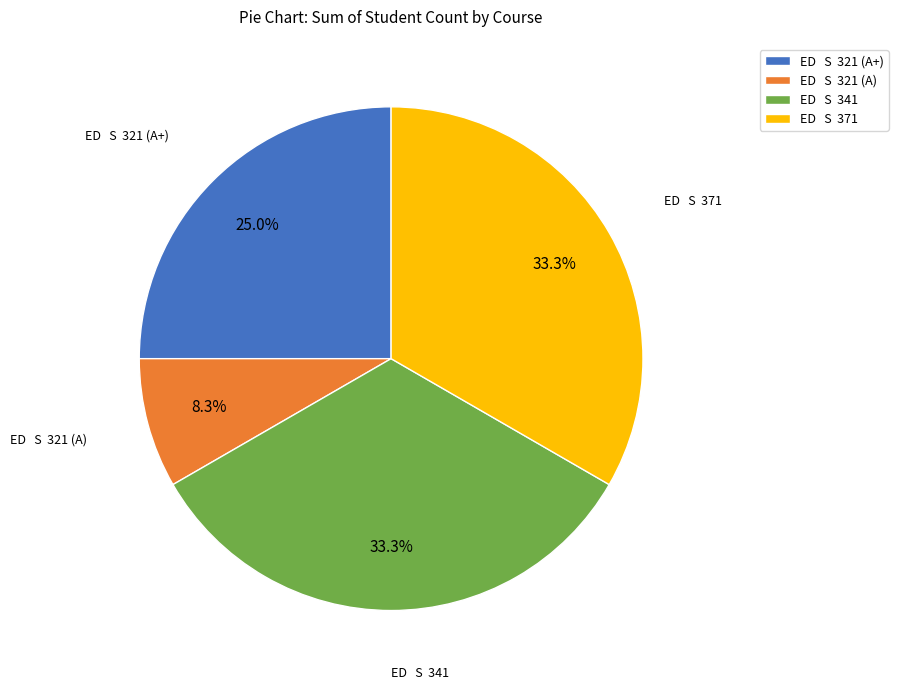

Approximately how many times larger is the value at ED S 371 compared to ED S 341?

1.0